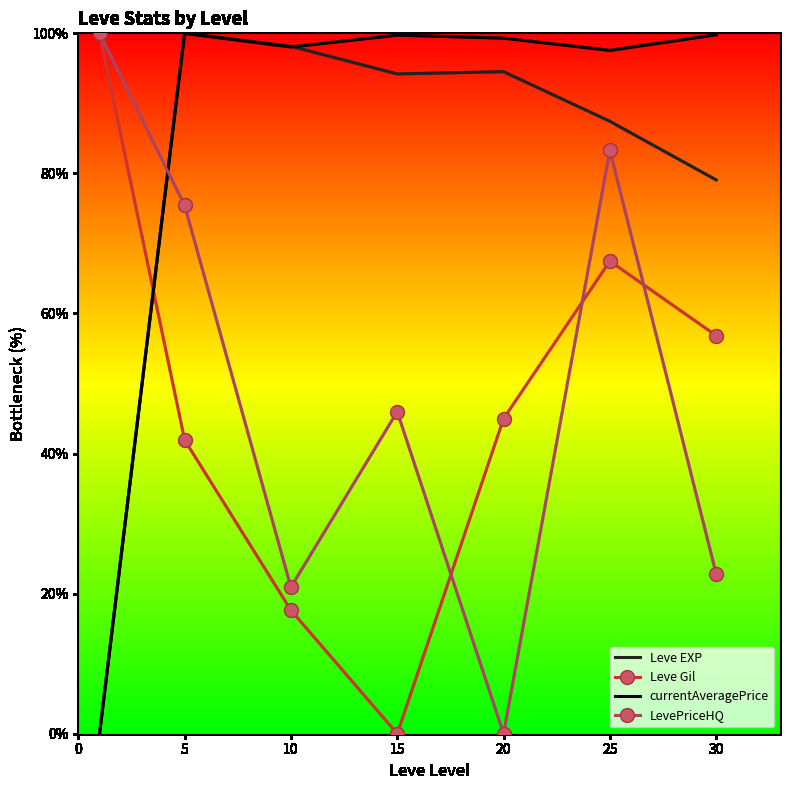

What is the maximum value shown in the chart?

100.0